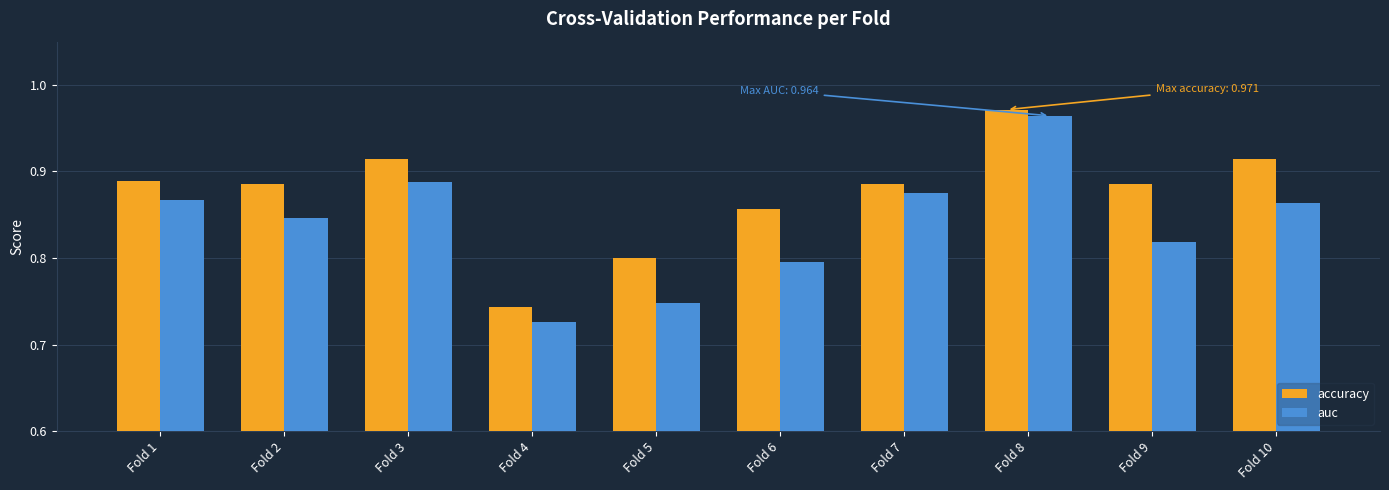

True or false: accuracy has a value of 0.5 at Fold 10.

False